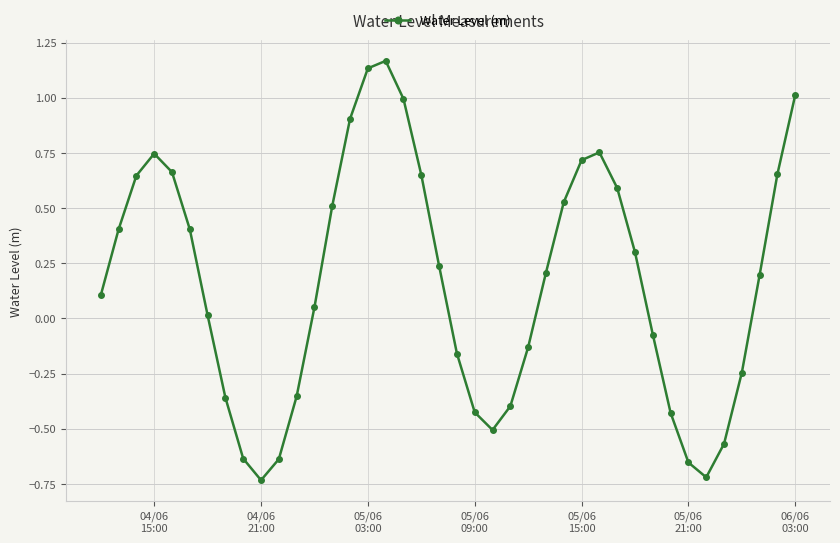

Is this an area chart (filled region under the line)?

No